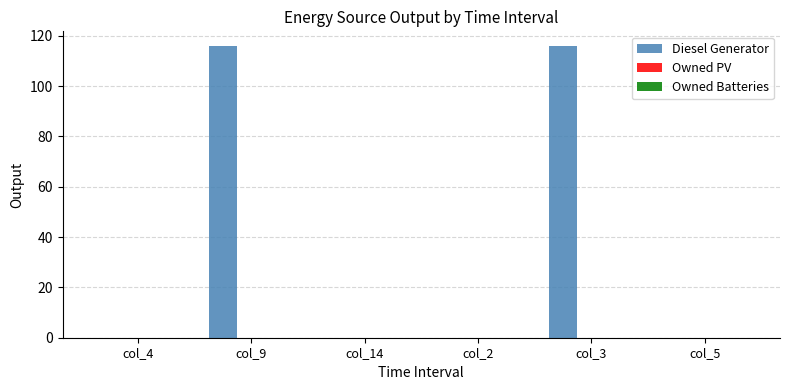

How many categories are shown in the chart?

6